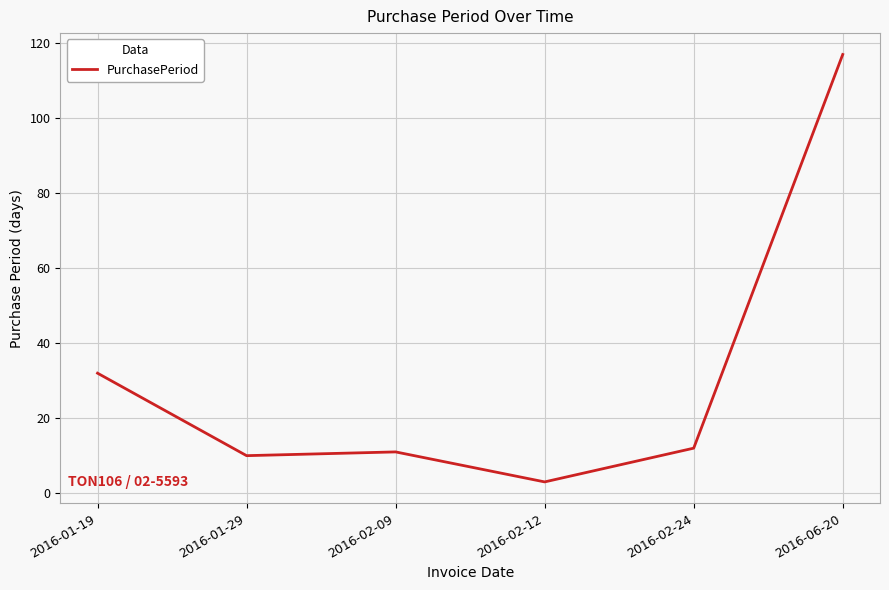

What is the difference between the second highest and minimum values?

29